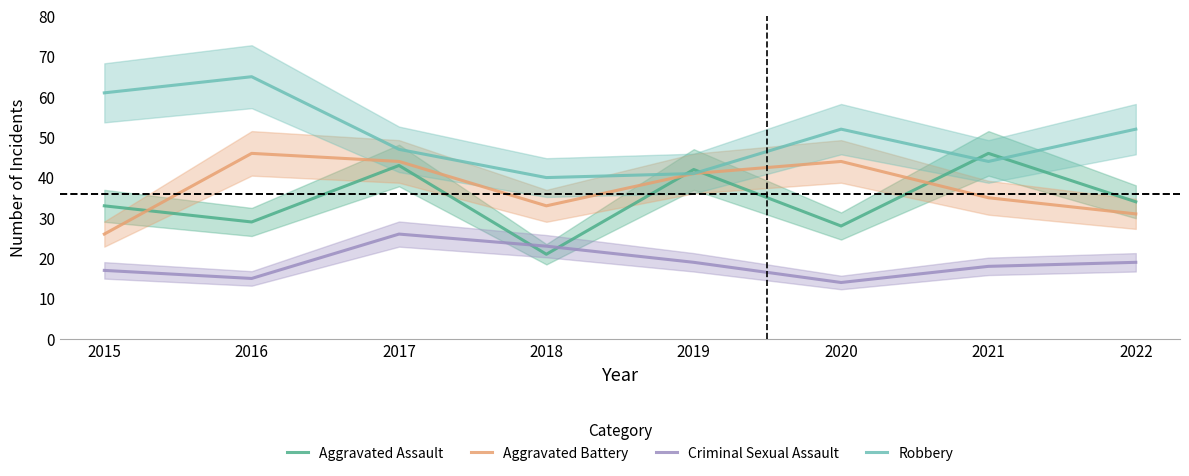

Rank the series at 2017 from highest to lowest value.

Robbery, Aggravated Battery, Aggravated Assault, Criminal Sexual Assault